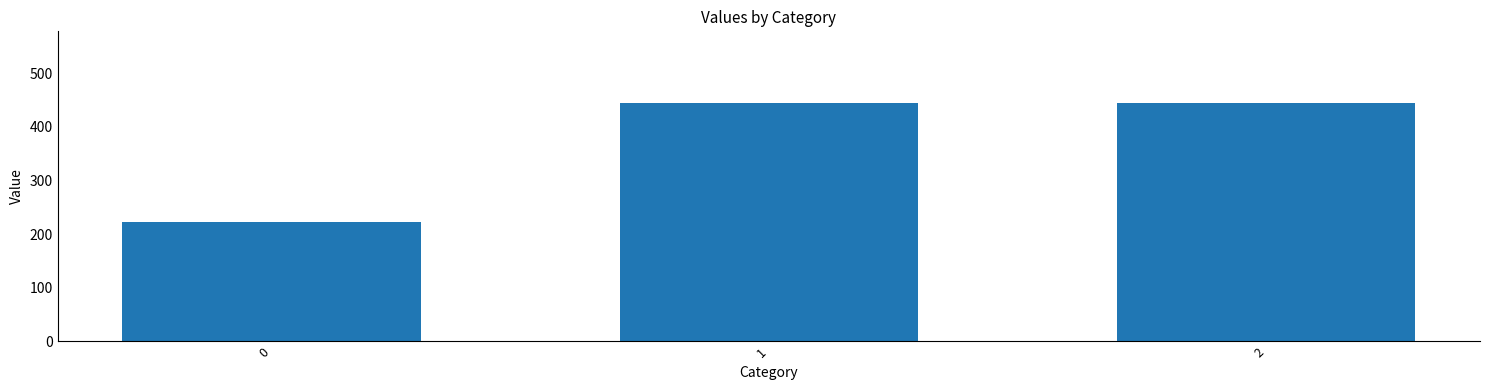

Is it true that the value at 0 is 222.2?

True